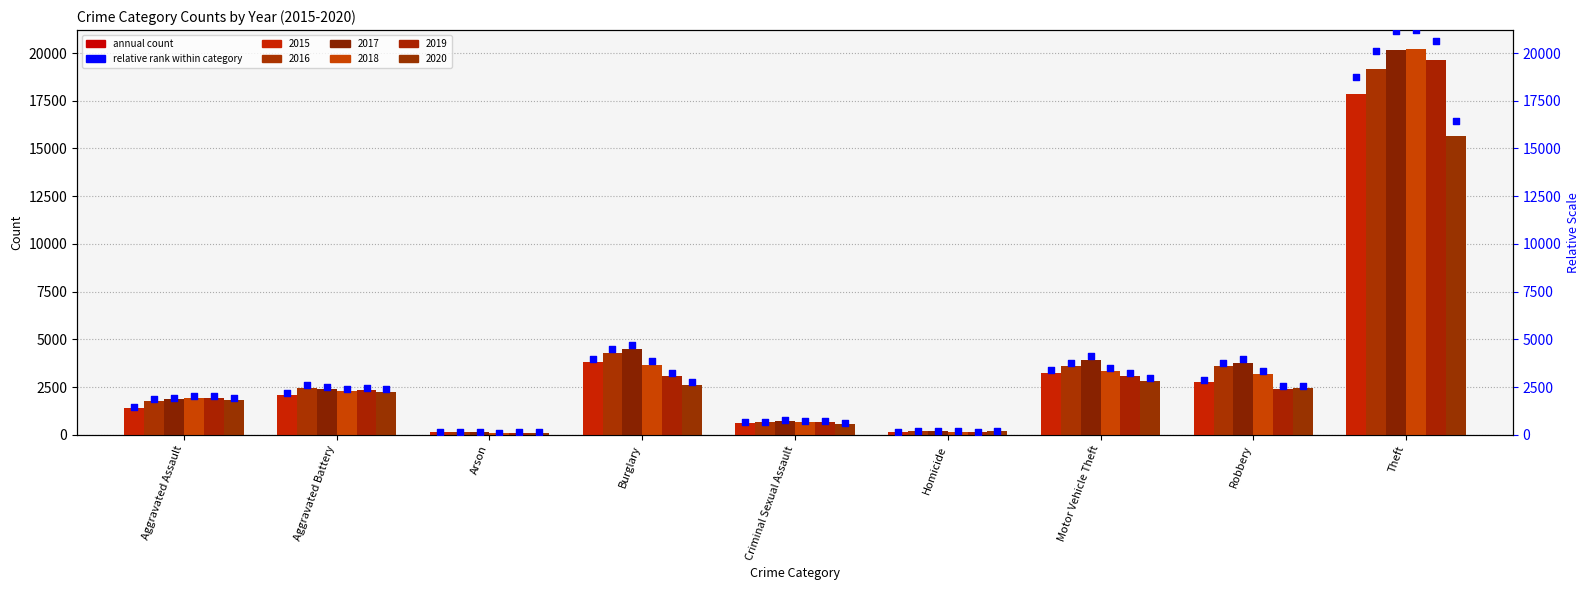

What is the total value across all series at Arson?

801